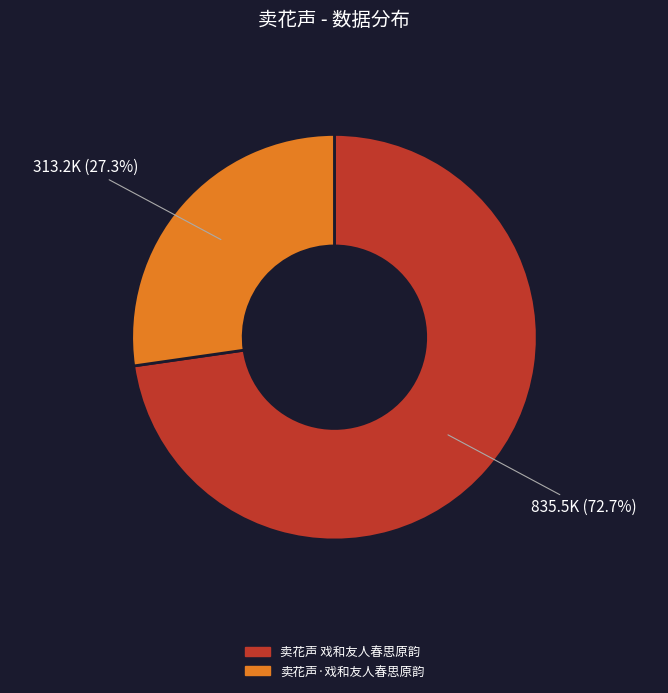

Which slice represents more than half of the pie?

卖花声 戏和友人春思原韵